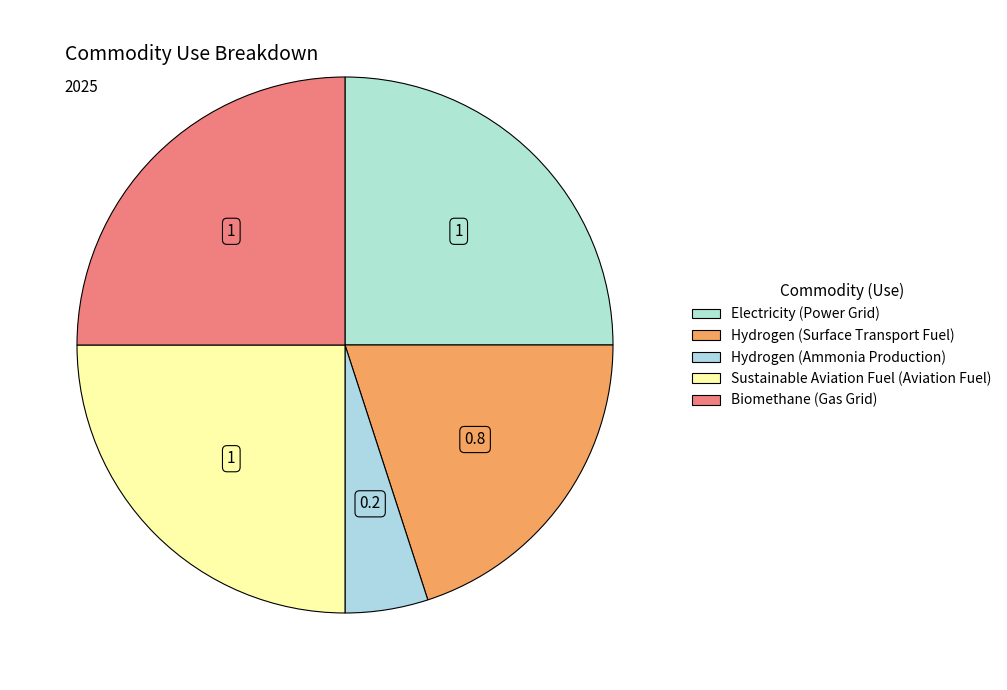

Approximately how many times larger is the value at Hydrogen (Surface Transport Fuel) compared to Sustainable Aviation Fuel (Aviation Fuel)?

0.8